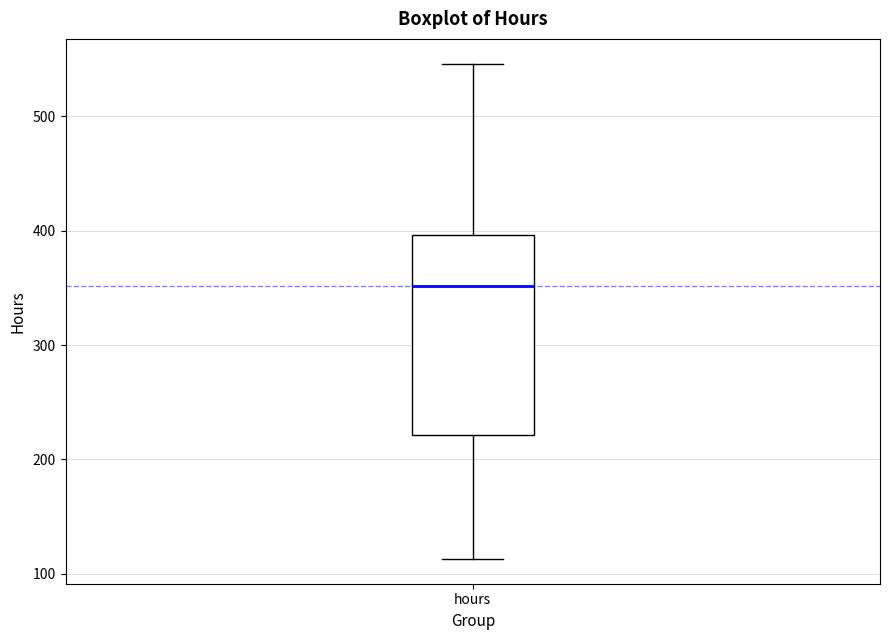

Read this box plot against the y-axis: the position of the median line, the range covered by the box, and the ends of both whiskers. The values are not printed on the chart, so give them approximately, as read against the axis.

median 350, box 220 to 400, whiskers 110 to 550